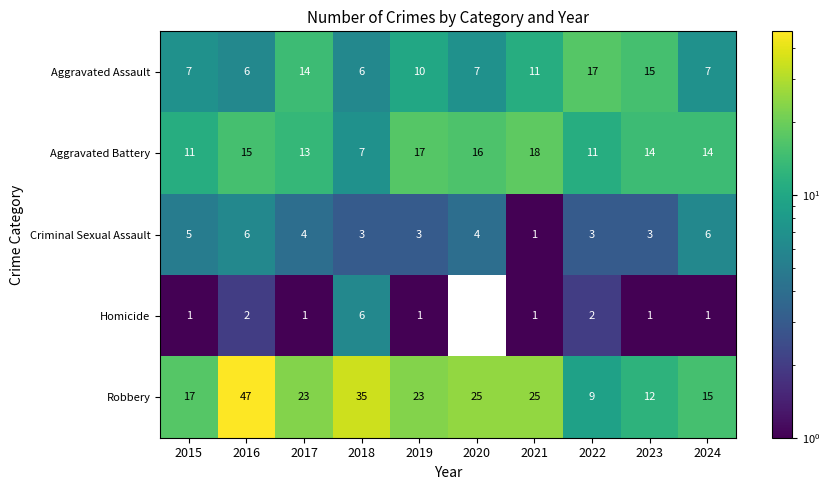

What is the difference between the maximum and minimum values in the Aggravated Assault series?

11